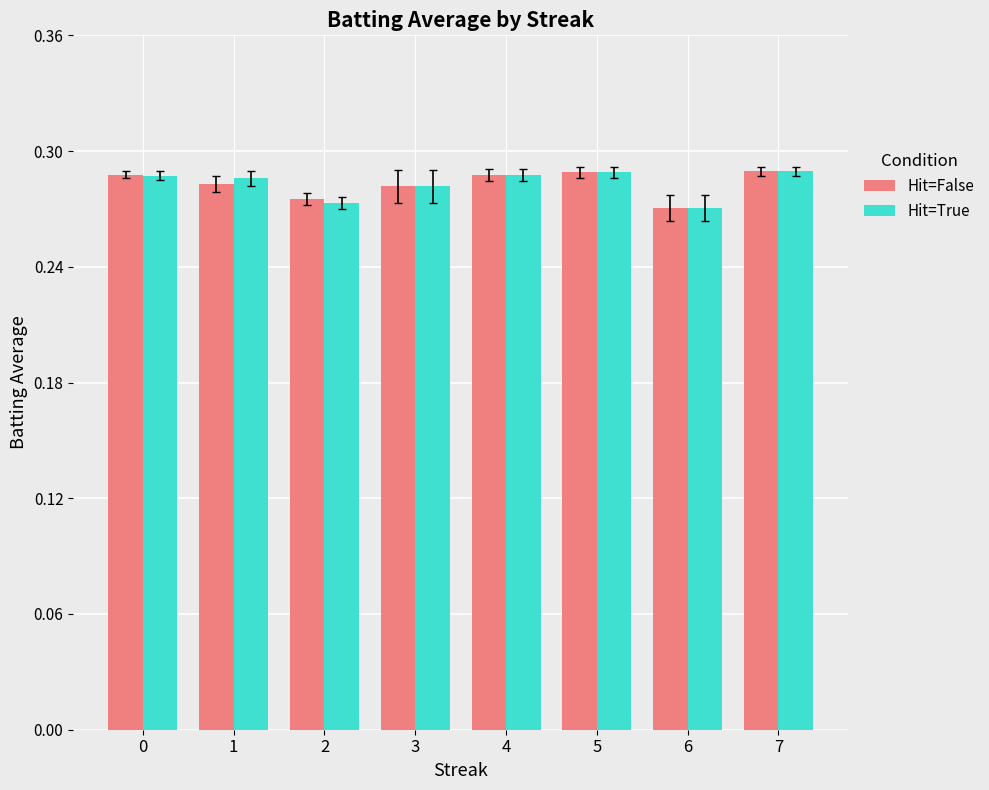

How many Hit=False values are between 0 and 1?

8